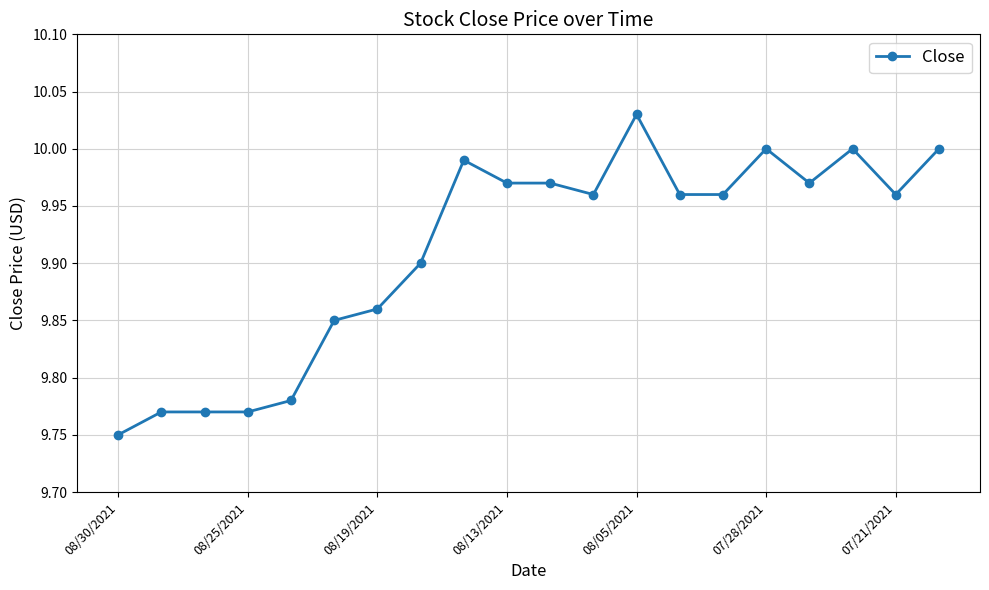

True or false: the data has more than 2 interior local peaks.

True